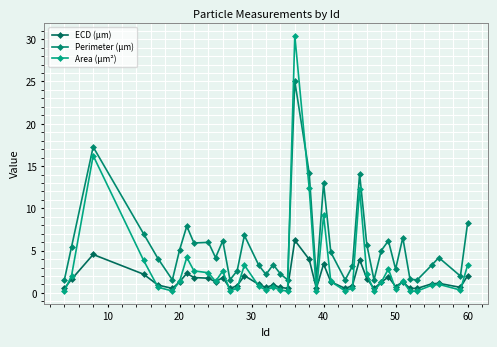

In ECD (μm), how many points are higher than both neighbors (excluding endpoints)?

11